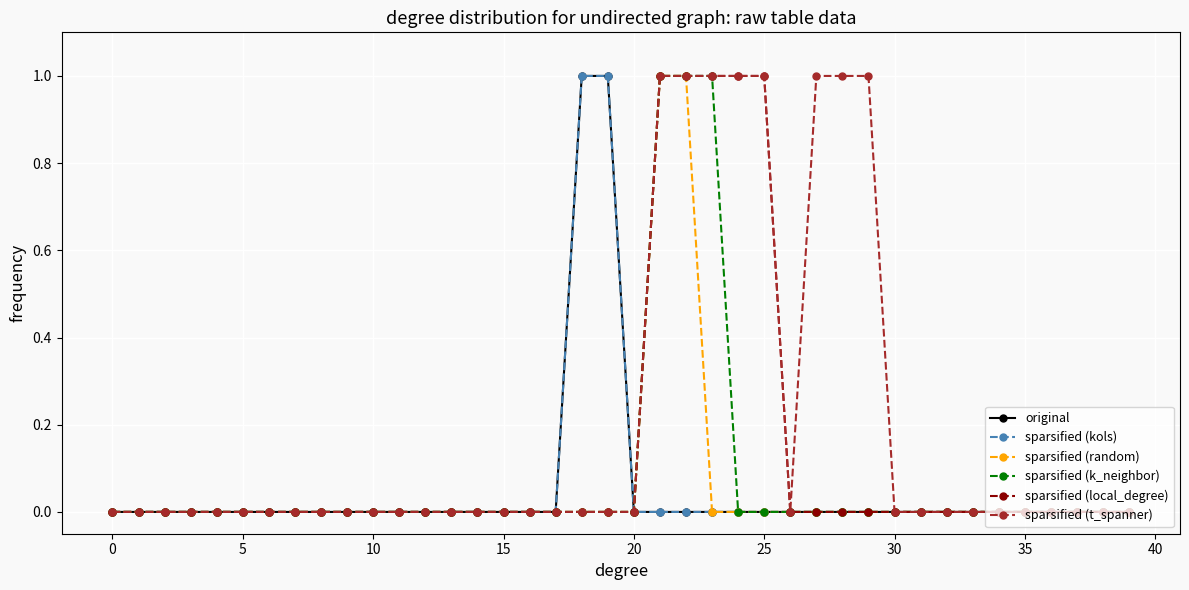

Does the chart have visible grid lines?

Yes